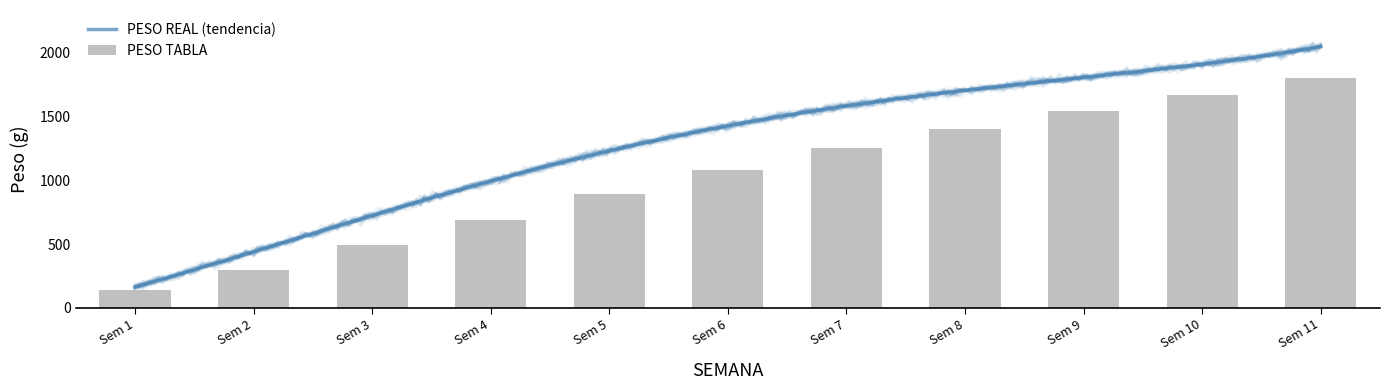

List the labels in order of value, largest first.

11, 10, 9, 8, 7, 6, 5, 4, 3, 2, 1